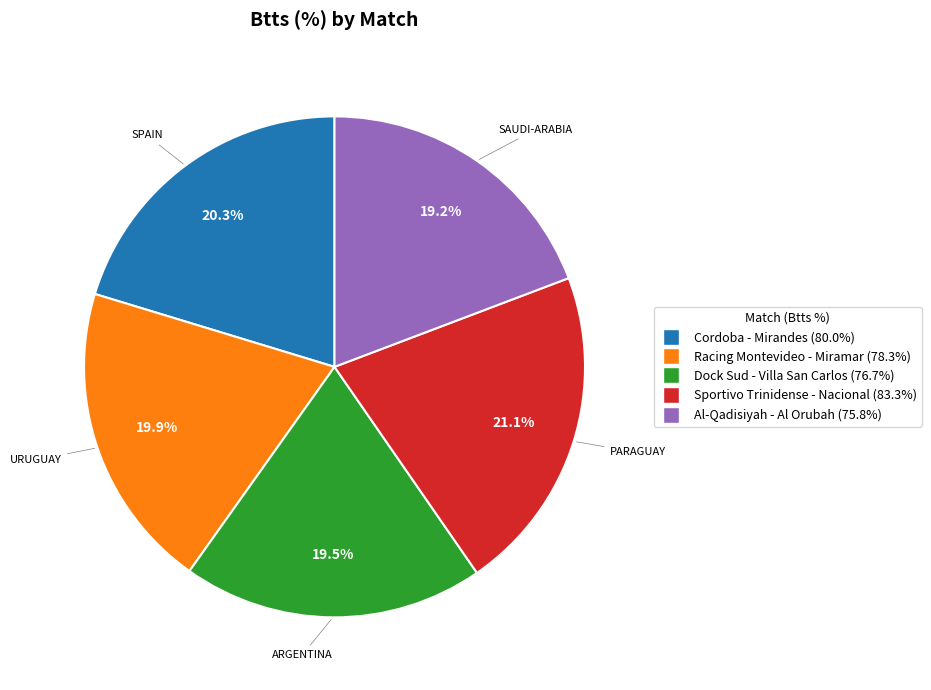

Does PARAGUAY account for over 50% of the chart?

No